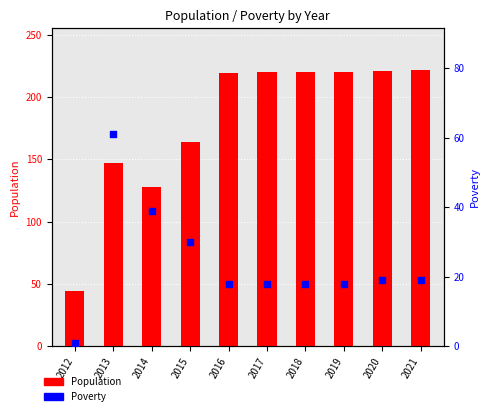

Which series has the widest spread of Y values?

Population